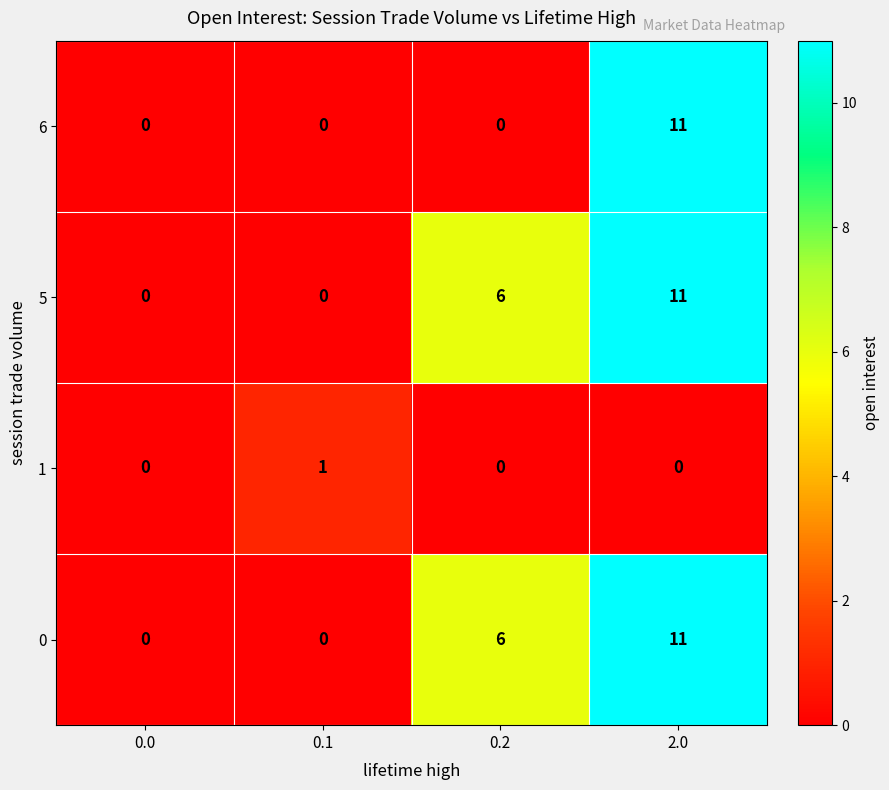

Reading left to right, what are all the values shown in this chart?

6: 0.0=0	0.1=0	0.2=0	2.0=11
5: 0.0=0	0.1=0	0.2=6	2.0=11
1: 0.0=0	0.1=1	0.2=0	2.0=0
0: 0.0=0	0.1=0	0.2=6	2.0=11